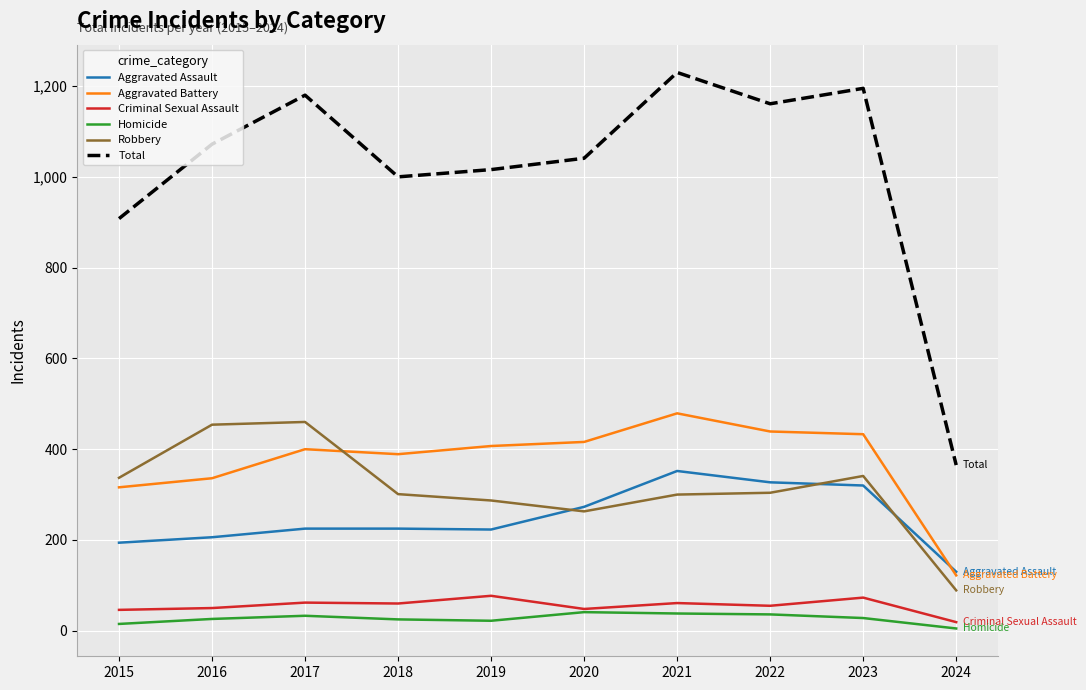

True or false: Total and Aggravated Assault intersect in this chart.

False